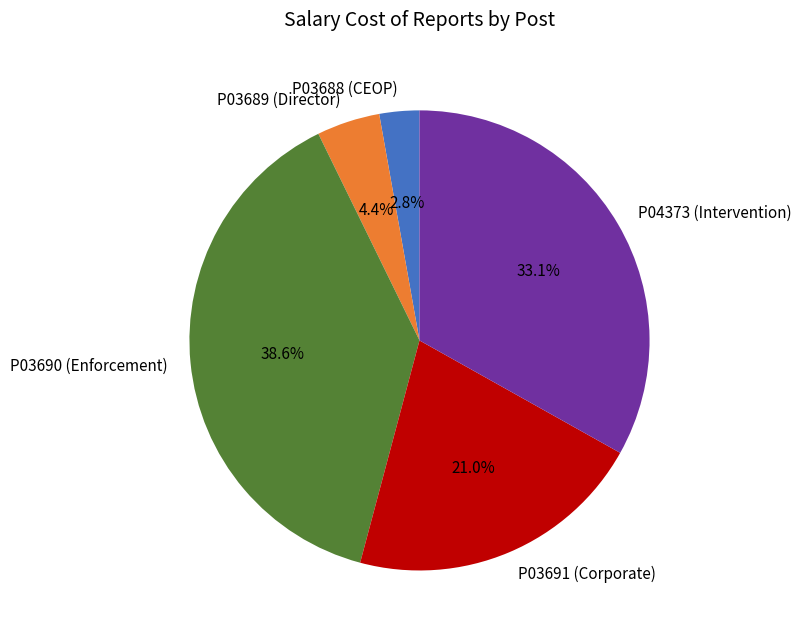

How much of the chart is everything except P03688 (CEOP)?

97.2%